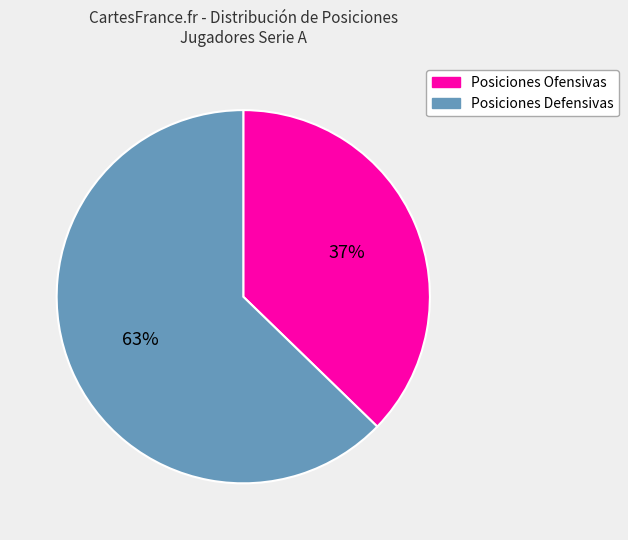

Does any single category account for the majority?

Yes